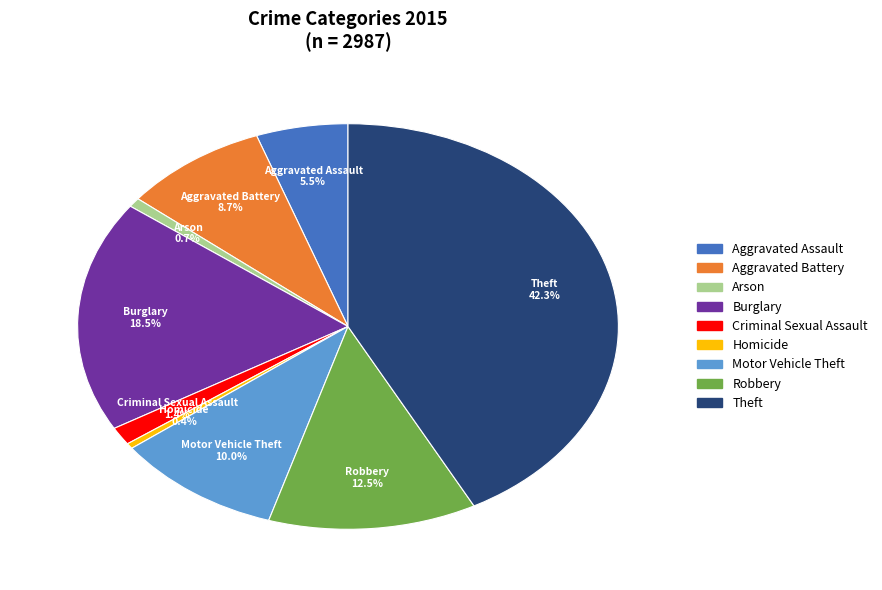

To the nearest percent, what is the combined percentage of Robbery and Theft?

55%